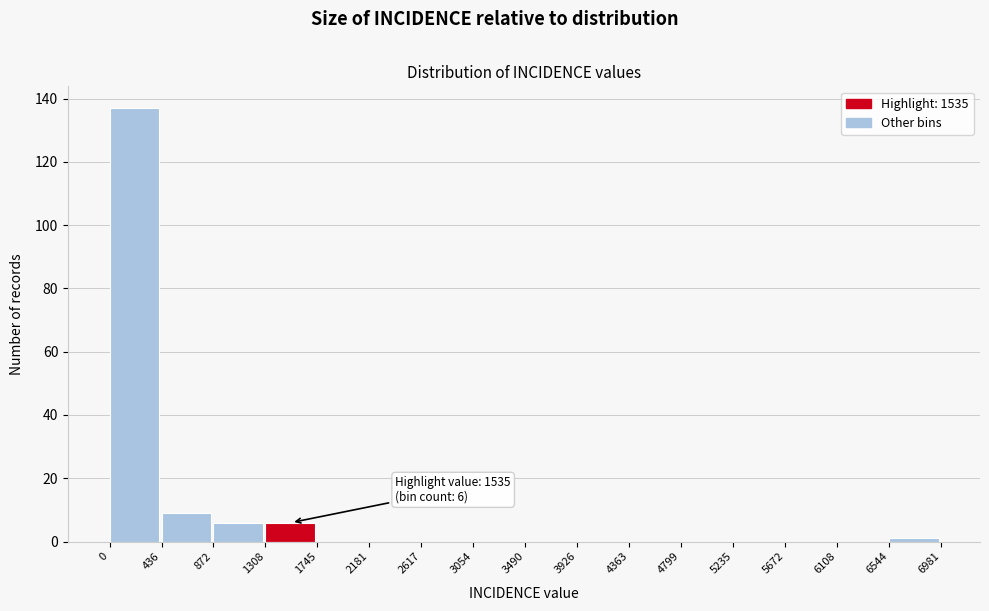

Over which range of the x-axis is the bar tallest?

0 to 436